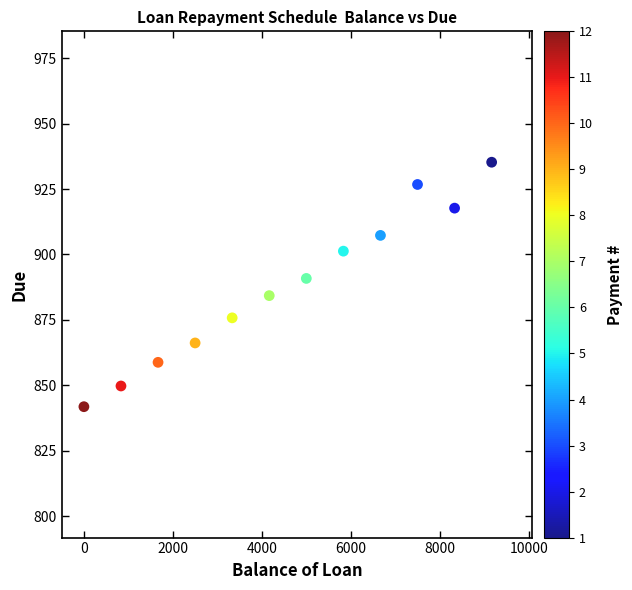

What is the average X value?

4583.4